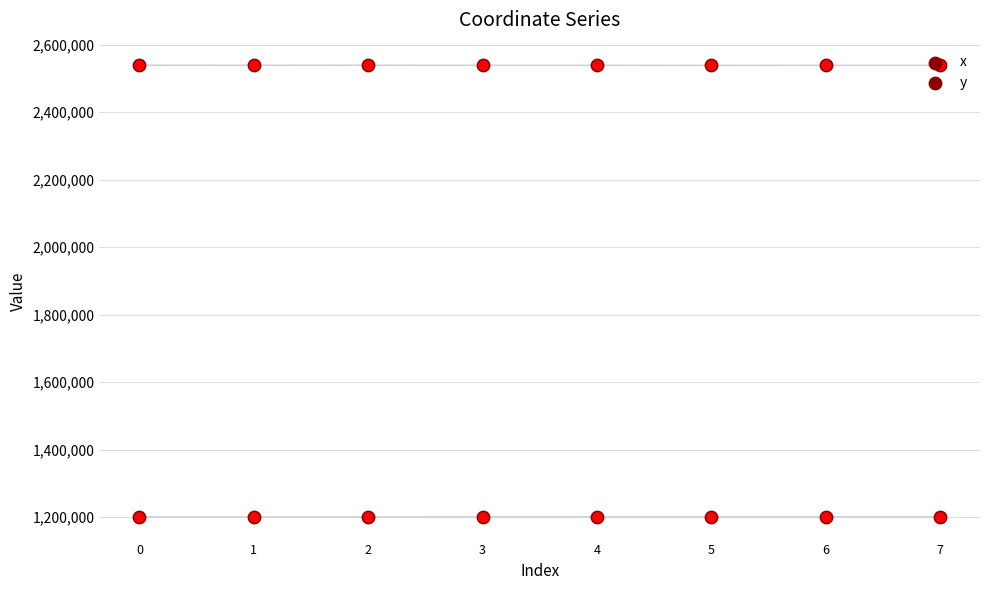

Which series reaches the minimum Y coordinate?

y